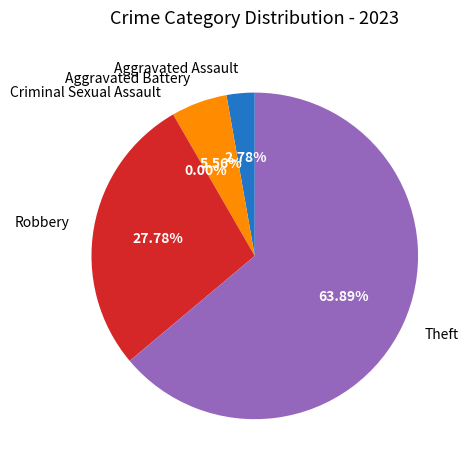

How many slices are in this pie chart?

5